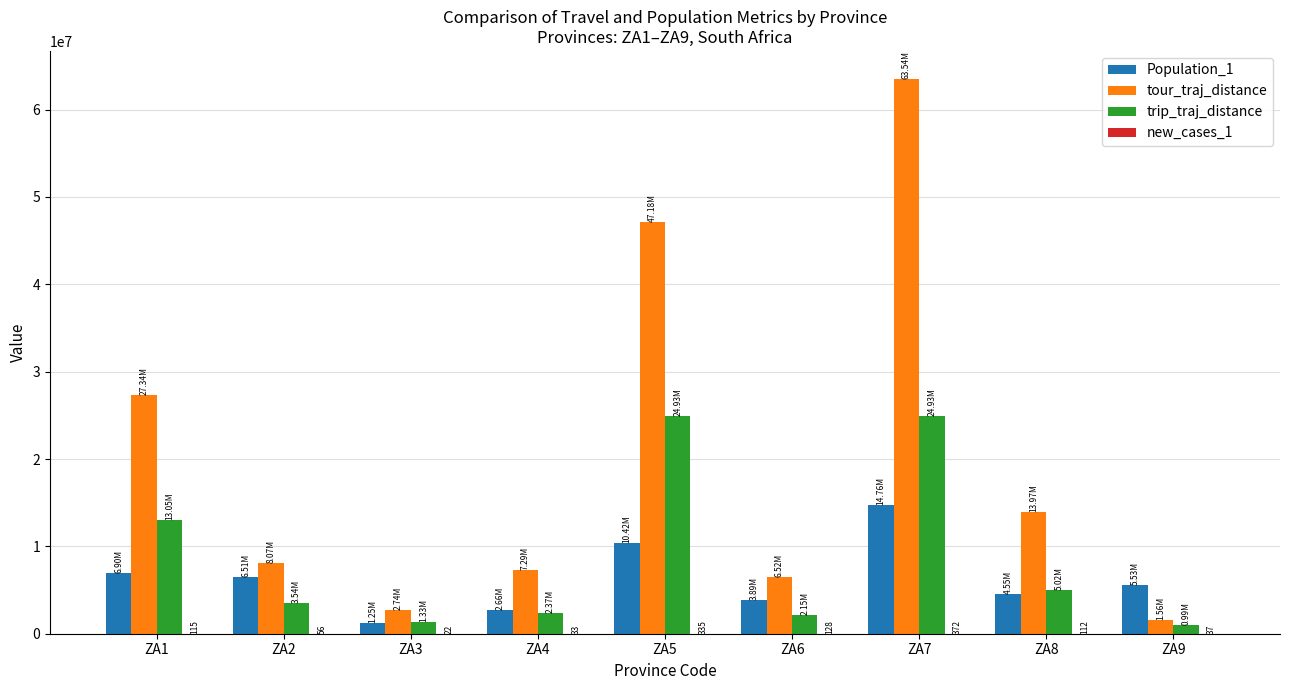

Does the chart contain stacked bars?

No